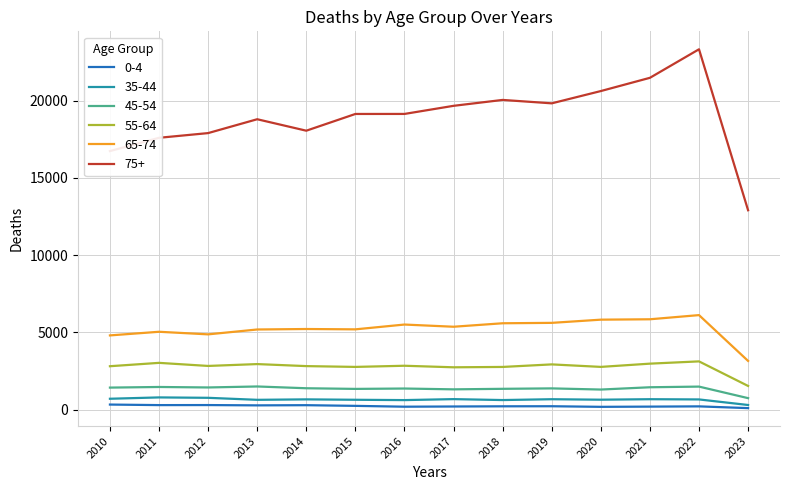

What is the difference between the highest and lowest values at 2019?

19604